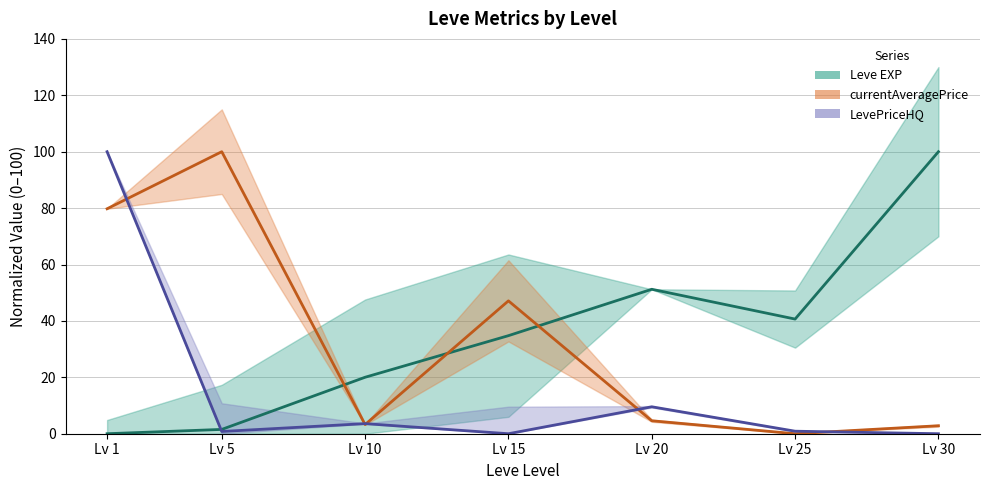

After their last crossing, which series has the higher values: currentAveragePrice or LevePriceHQ?

currentAveragePrice